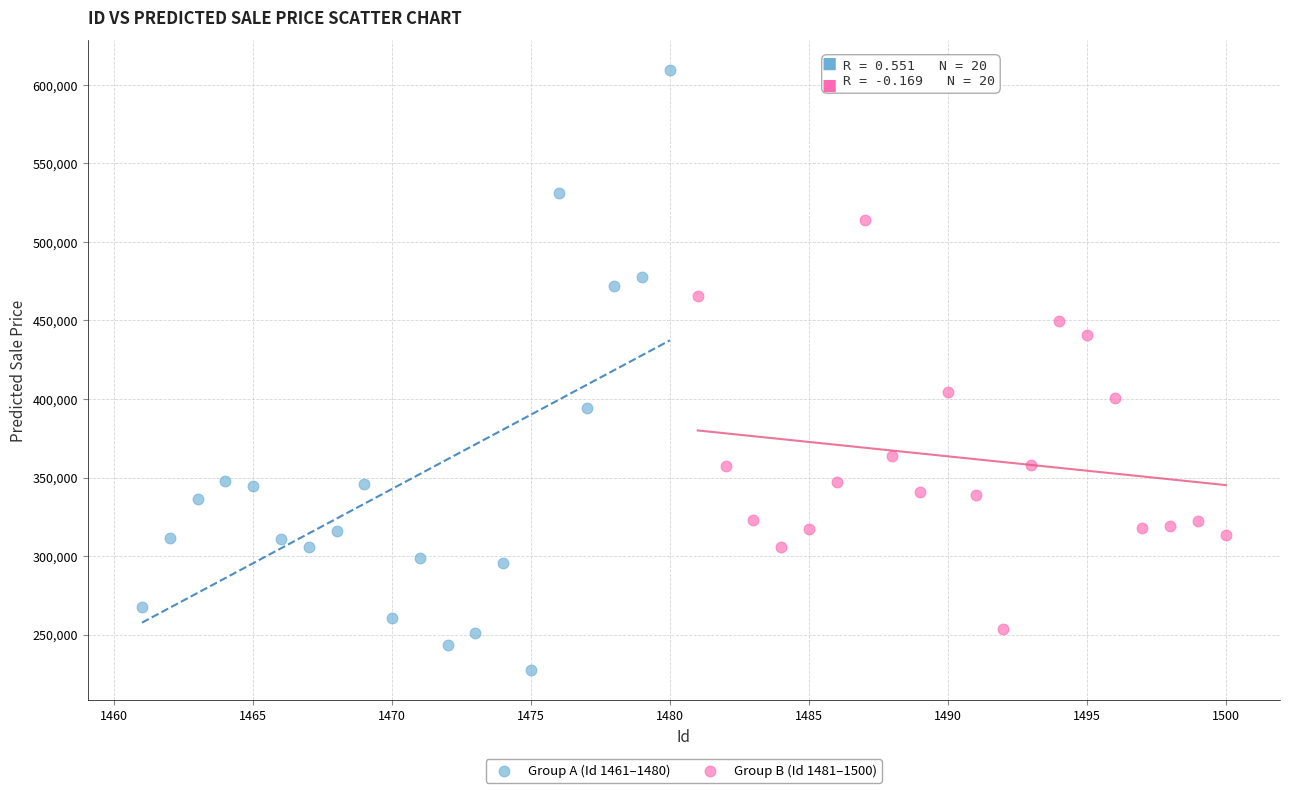

Which series reaches the maximum Y coordinate?

Group A (Id 1461–1480)